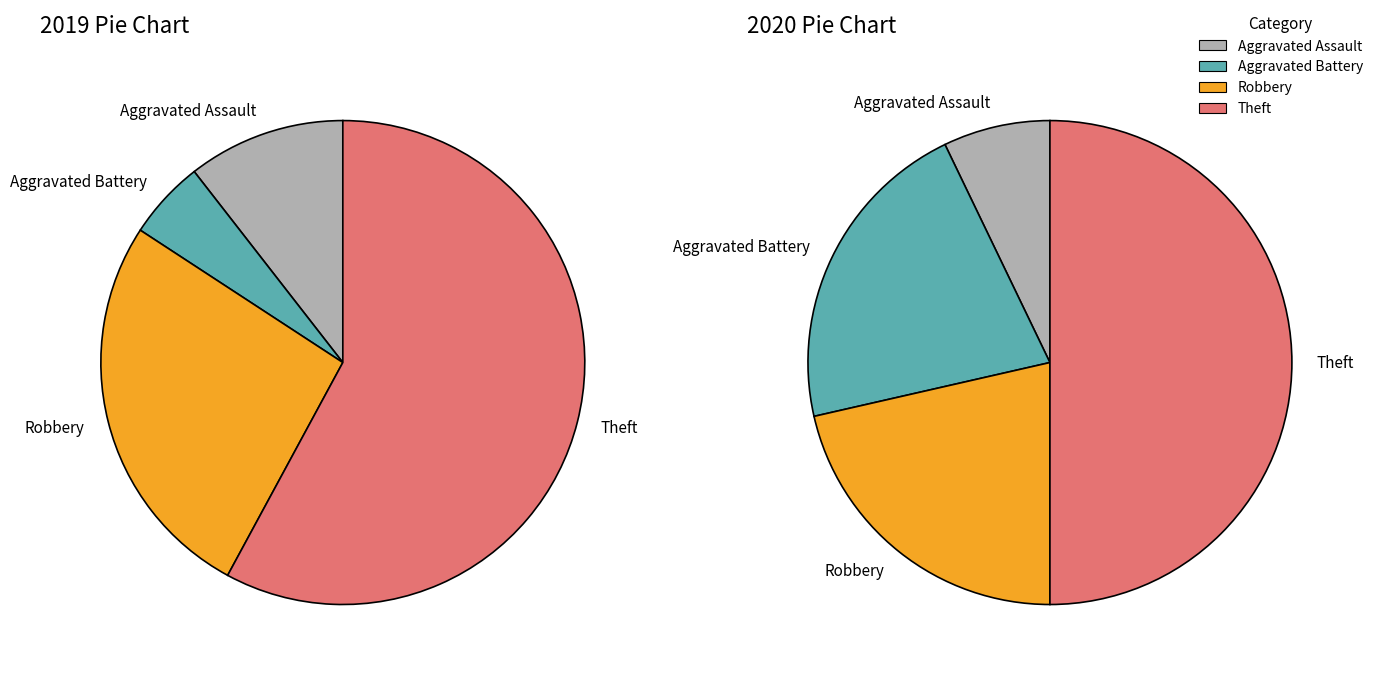

To the nearest percent, what is the average slice percentage?

25%